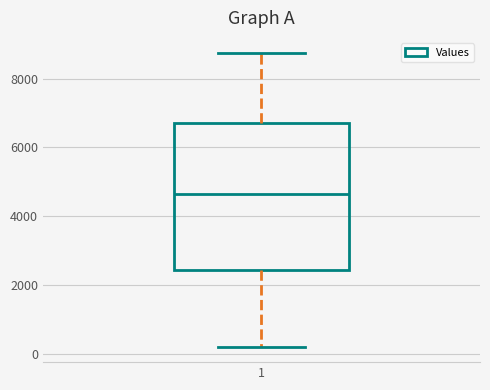

Read this box plot against the y-axis: the position of the median line, the range covered by the box, and the ends of both whiskers. The values are not printed on the chart, so give them approximately, as read against the axis.

median 4600, box 2400 to 6800, whiskers 200 to 8800